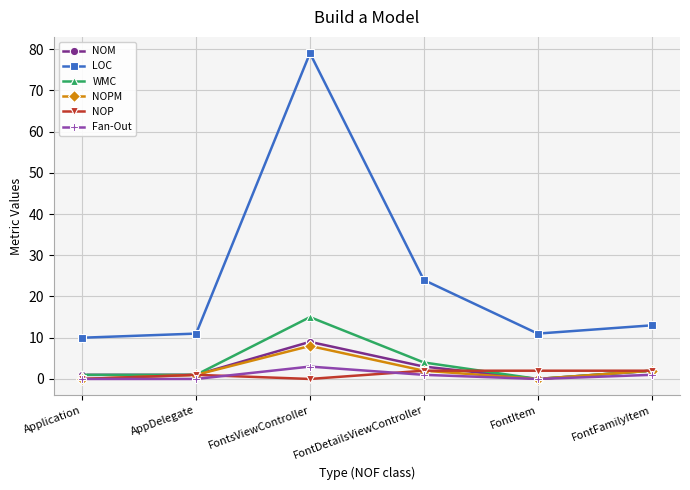

Which series changed the most between AppDelegate and FontDetailsViewController?

LOC